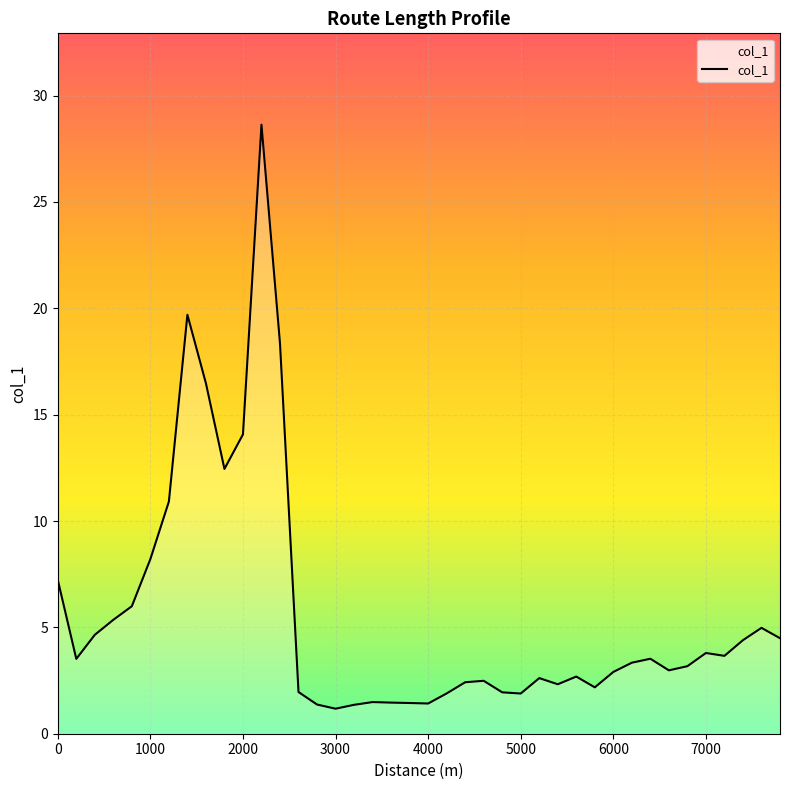

What is the smallest value displayed?

1.2